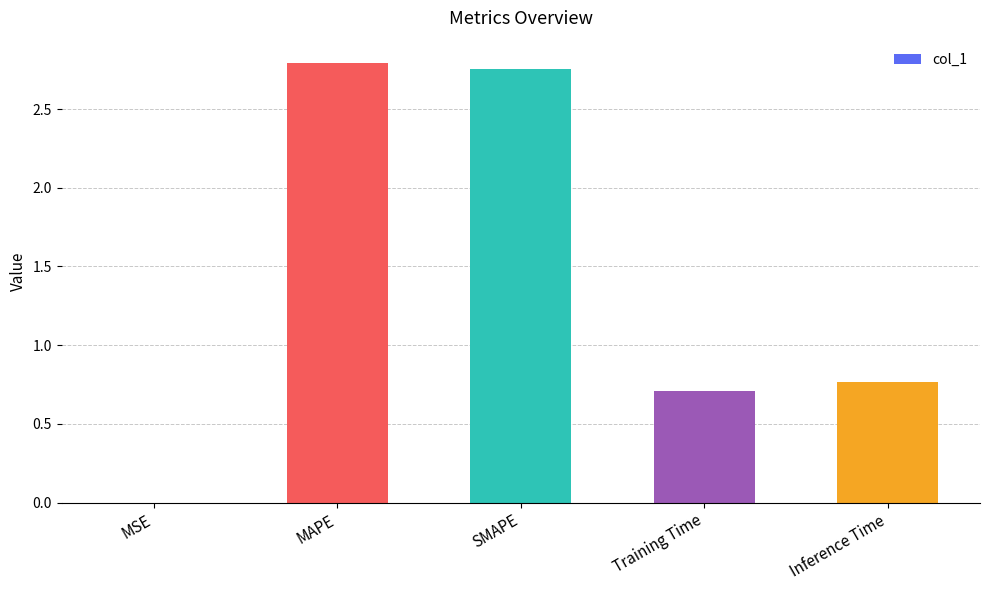

Are the bars grouped side by side (vs. stacked)?

No